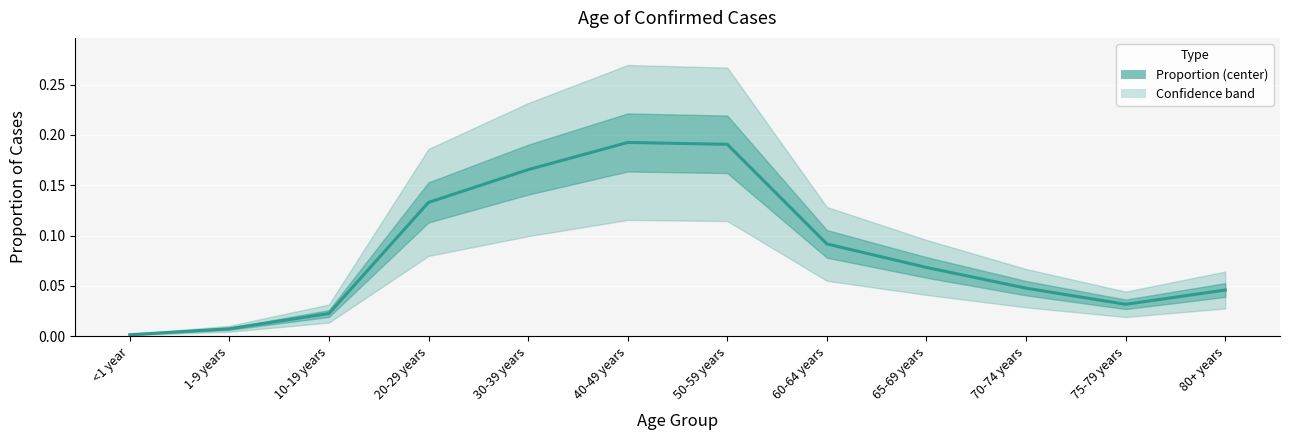

True or false: the data shows 0.0 at <1 year.

True